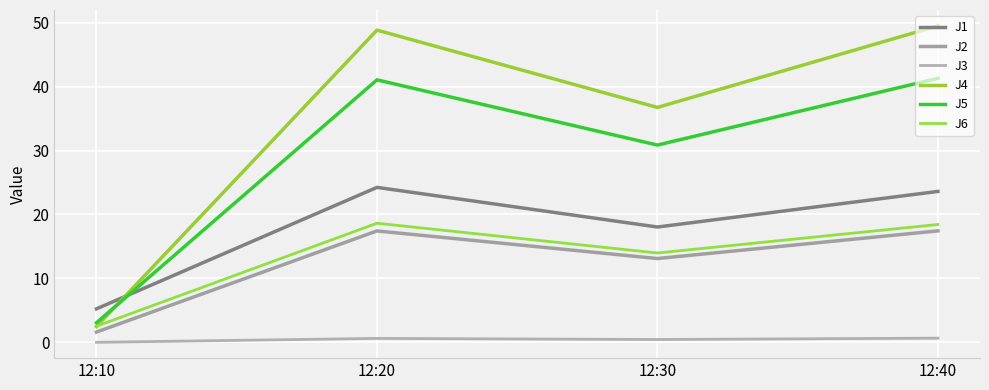

What is the sum of all J1 values?

71.1